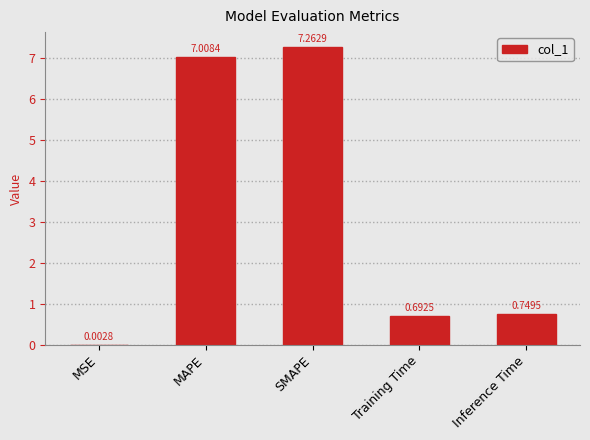

Where is the data nearest to the value 3?

Inference Time